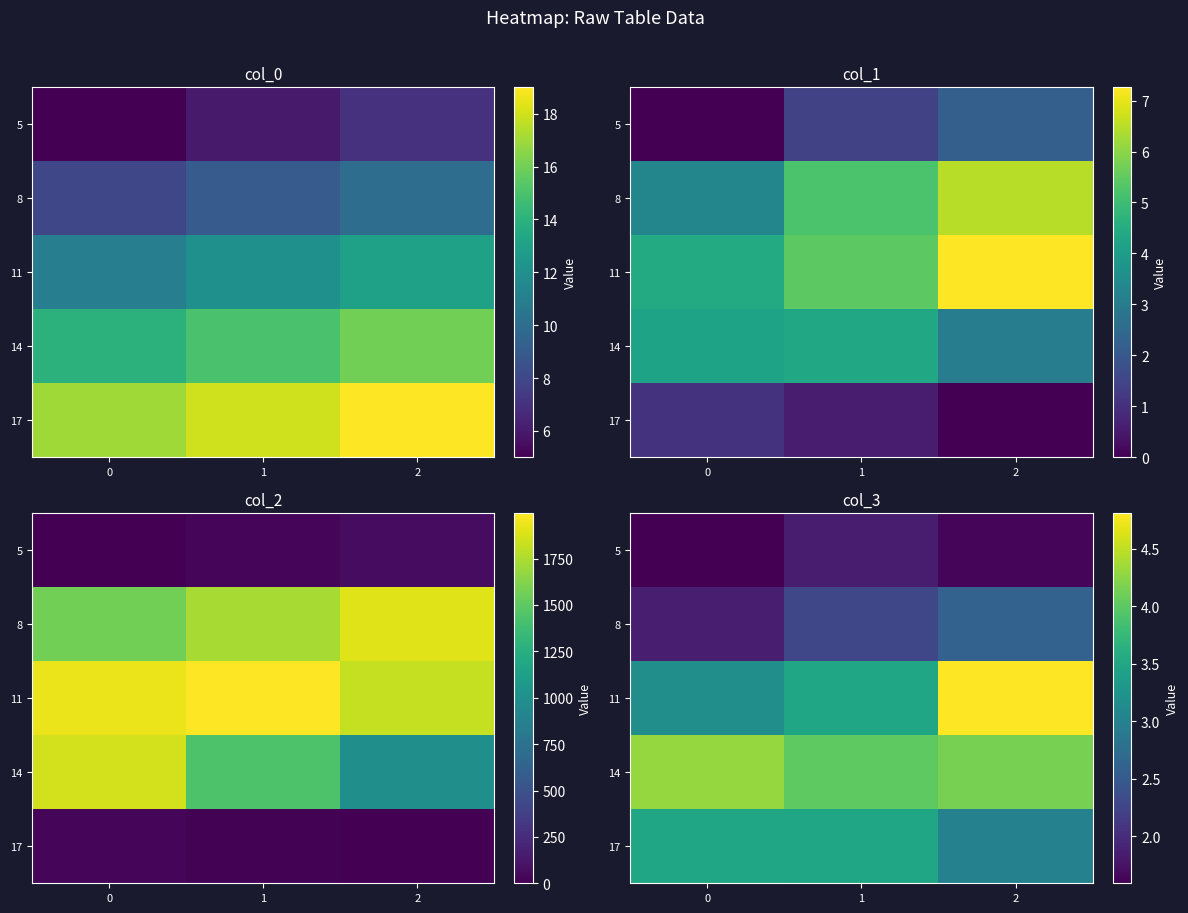

What is the difference between the maximum and minimum values in the 11 series?

1.6